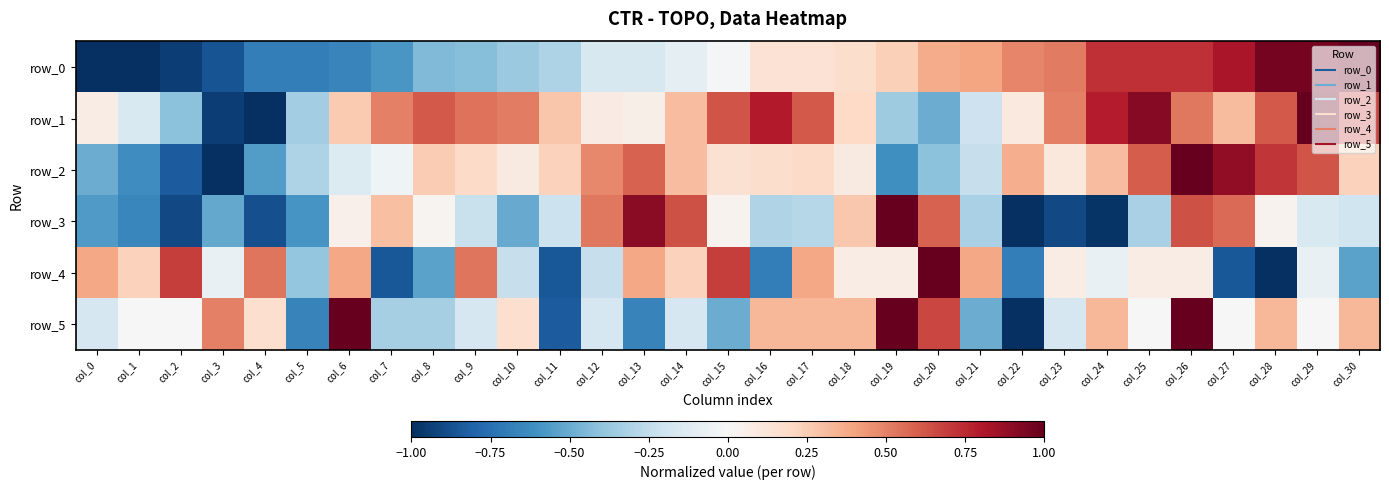

How many positive values does the row_5 series have?

13